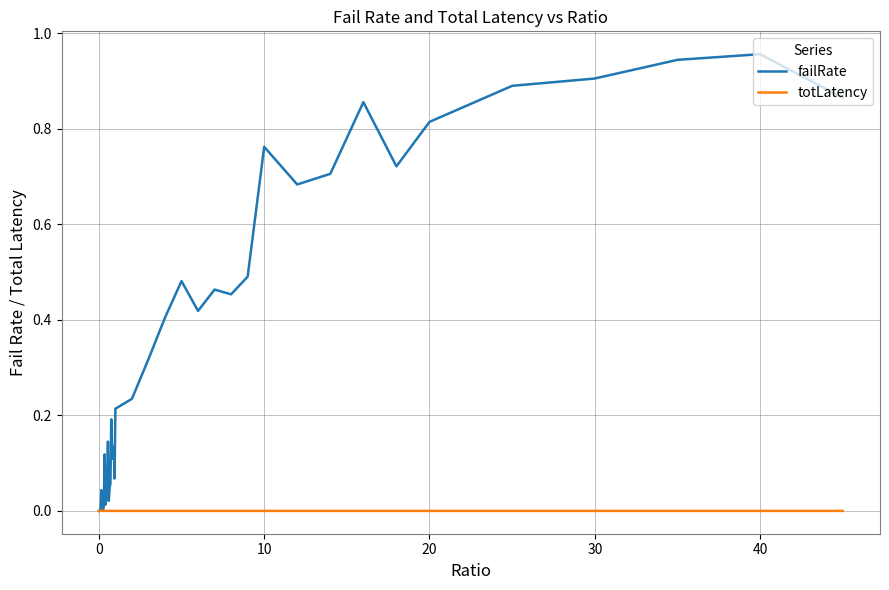

Rank the series by their maximum value, from lowest to highest.

totLatency, failRate